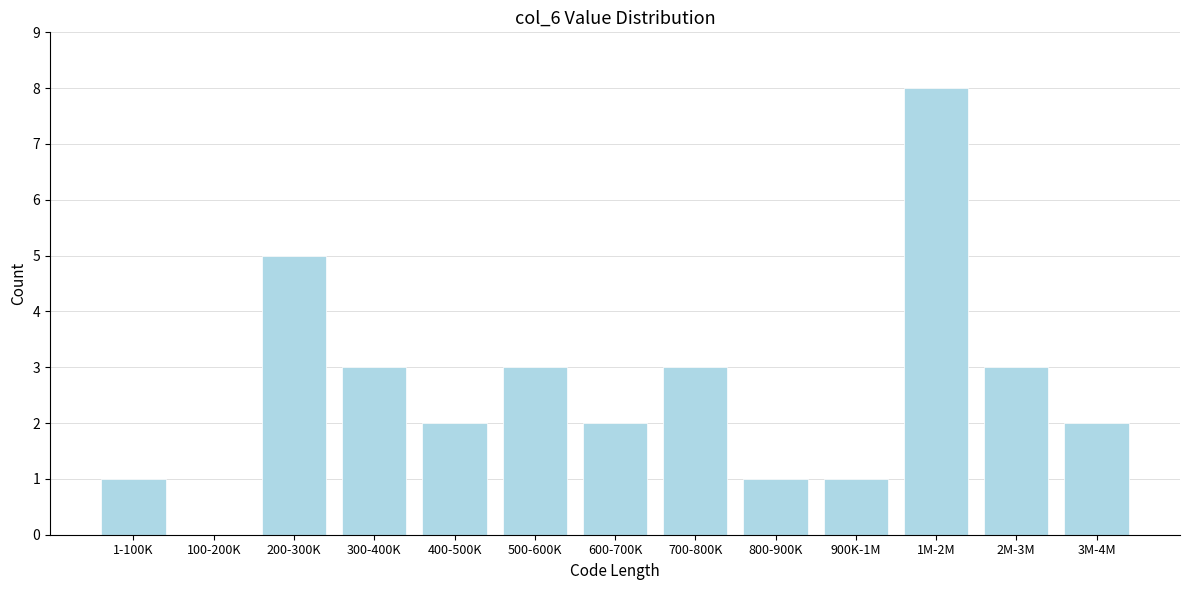

Reading left to right, extract all data points from this chart.

1-100K=1	100-200K=0	200-300K=5	300-400K=3	400-500K=2	500-600K=3	600-700K=2	700-800K=3	800-900K=1	900K-1M=1	1M-2M=8	2M-3M=3	3M-4M=2